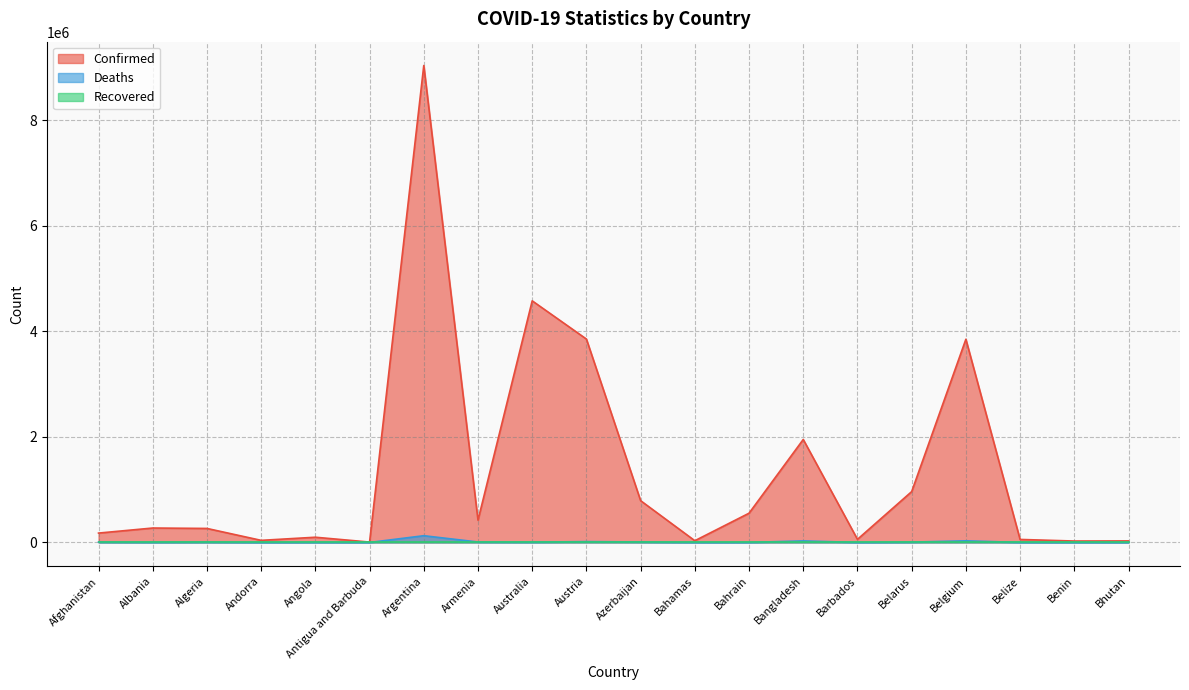

Which series has the largest range (max minus min)?

Confirmed